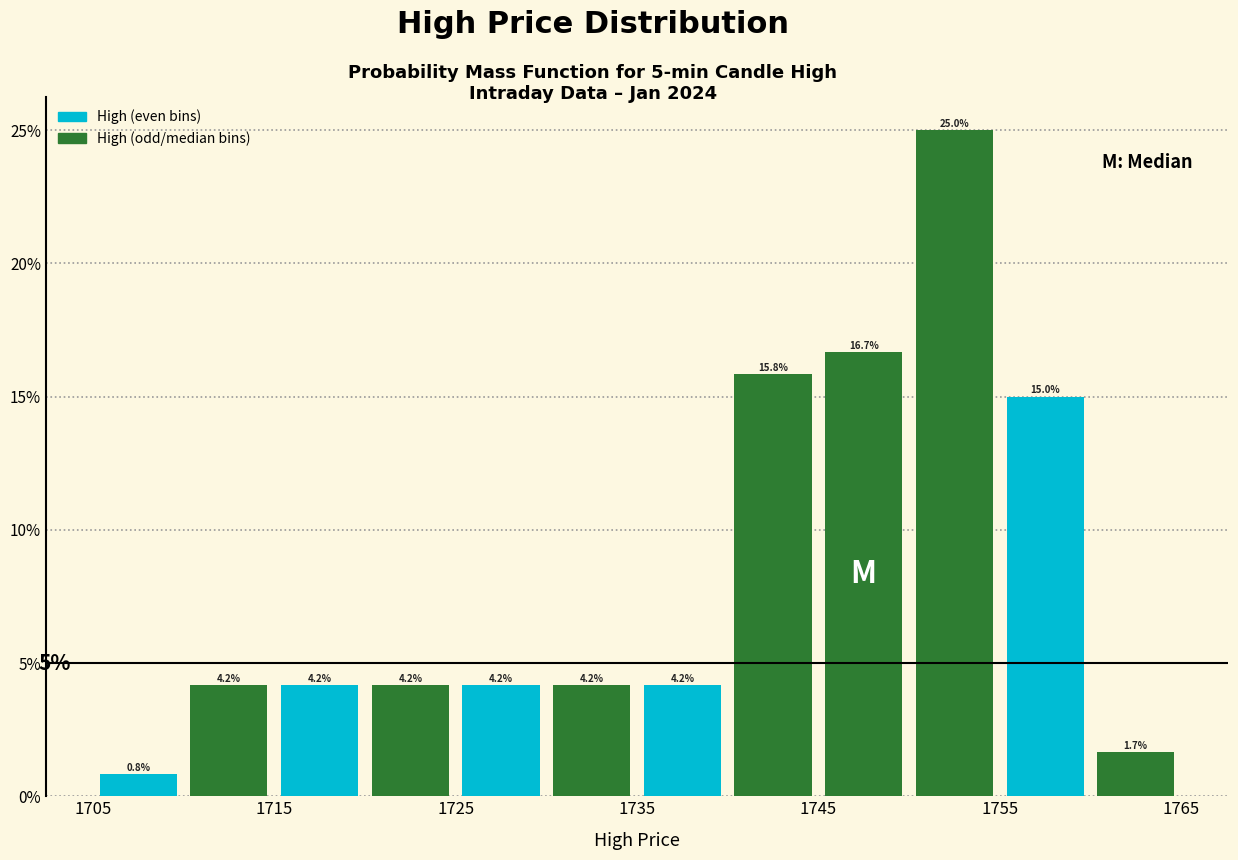

Reading left to right, transcribe this chart: for each bar, give the range it covers on the x-axis and its height.

1705 to 1710: 0.8
1710 to 1715: 4.2
1715 to 1720: 4.2
1720 to 1725: 4.2
1725 to 1730: 4.2
1730 to 1735: 4.2
1735 to 1740: 4.2
1740 to 1745: 15.8
1745 to 1750: 16.7
1750 to 1755: 25.0
1755 to 1760: 15.0
1760 to 1765: 1.7